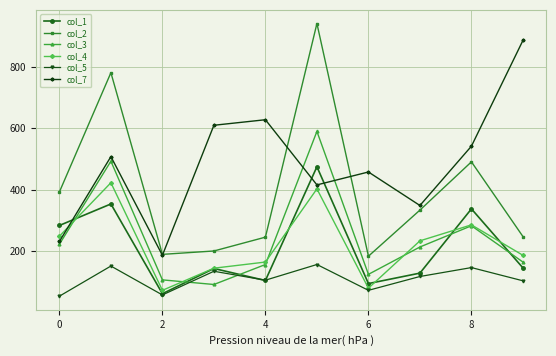

True or false: col_5 and col_7 cross at least once.

False